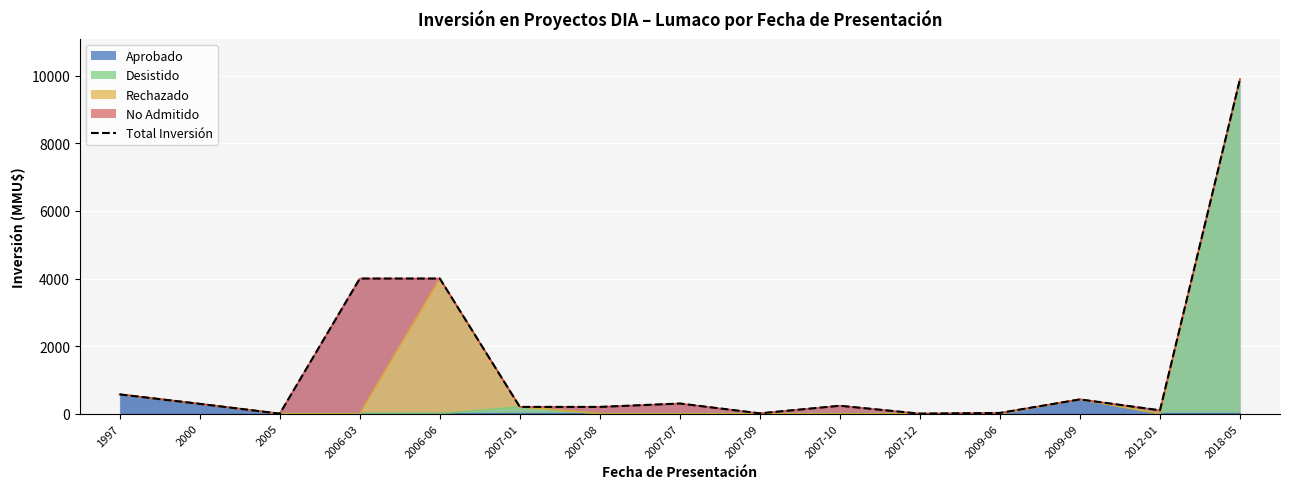

Rank the categories by value from highest to lowest.

2018-05, 2006-03, 2006-06, 1997, 2009-09, 2007-07, 2000, 2007-10, 2007-01, 2007-08, 2012-01, 2009-06, 2007-09, 2005, 2007-12